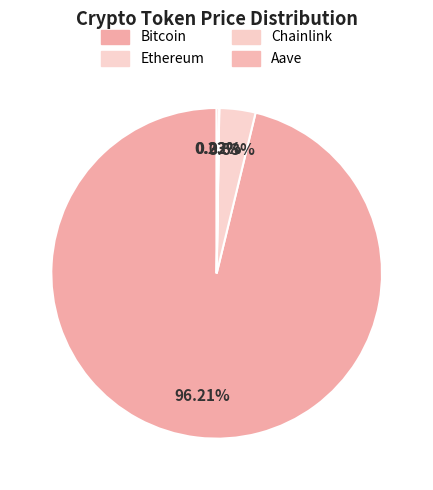

Count the number of slices in the pie.

4